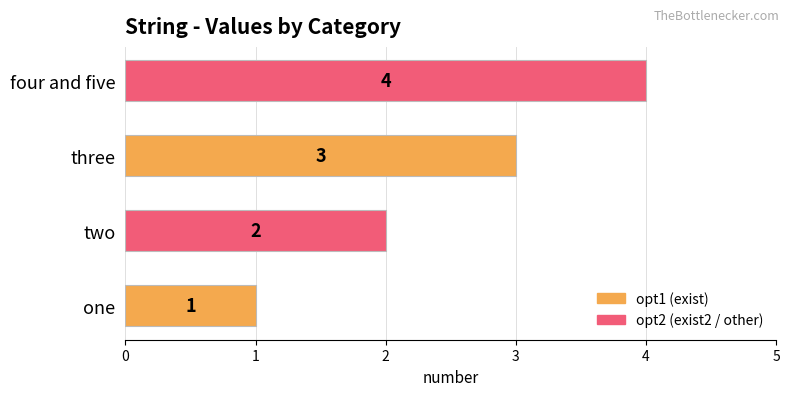

The chart shows a value of 0 at two. True or false?

False